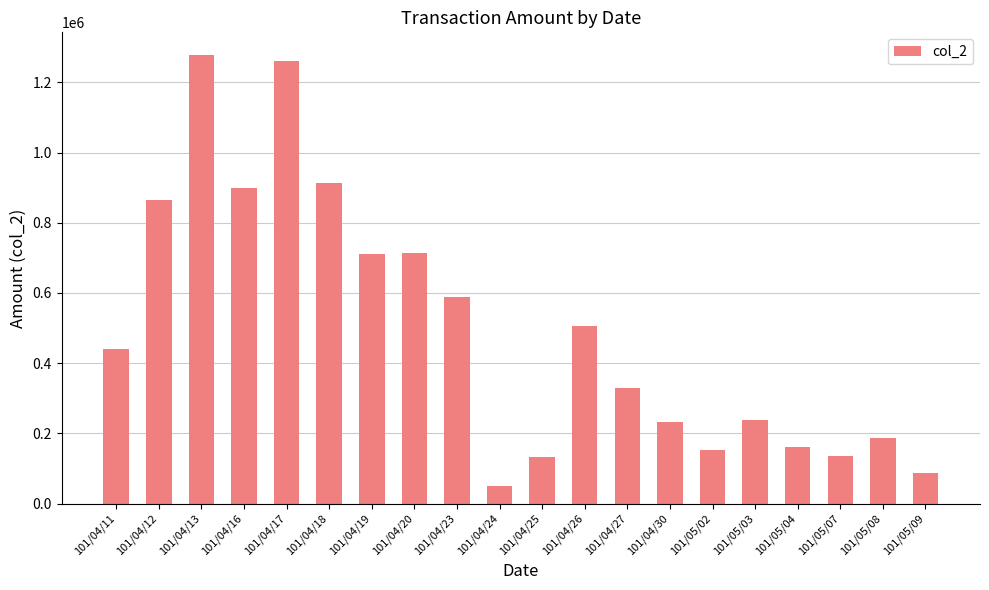

The chart shows a value of 132740 at 101/04/25. True or false?

True